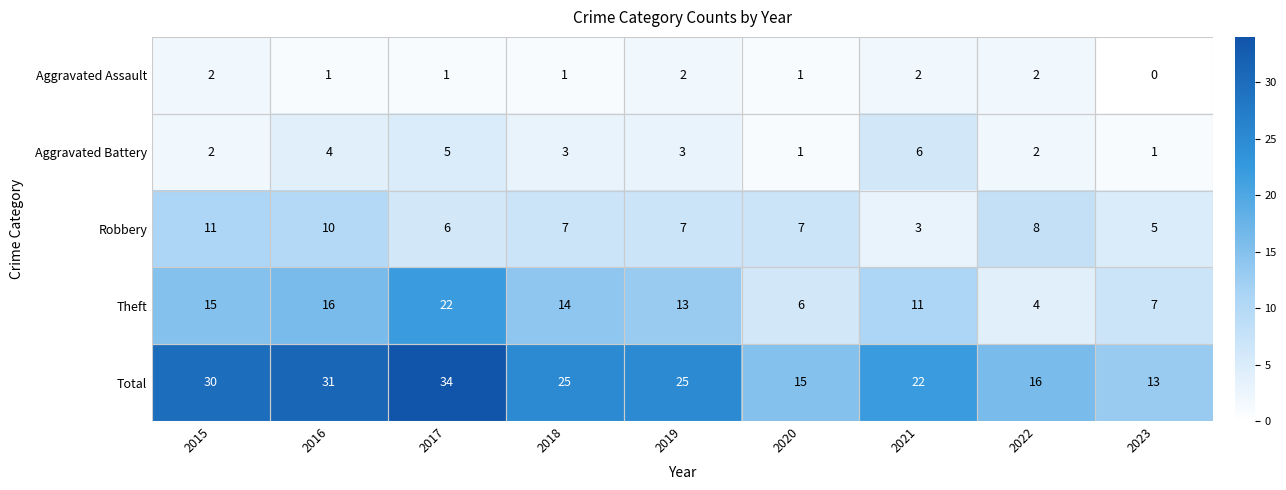

What value does the Total series have at 2022, to the nearest 10?

20